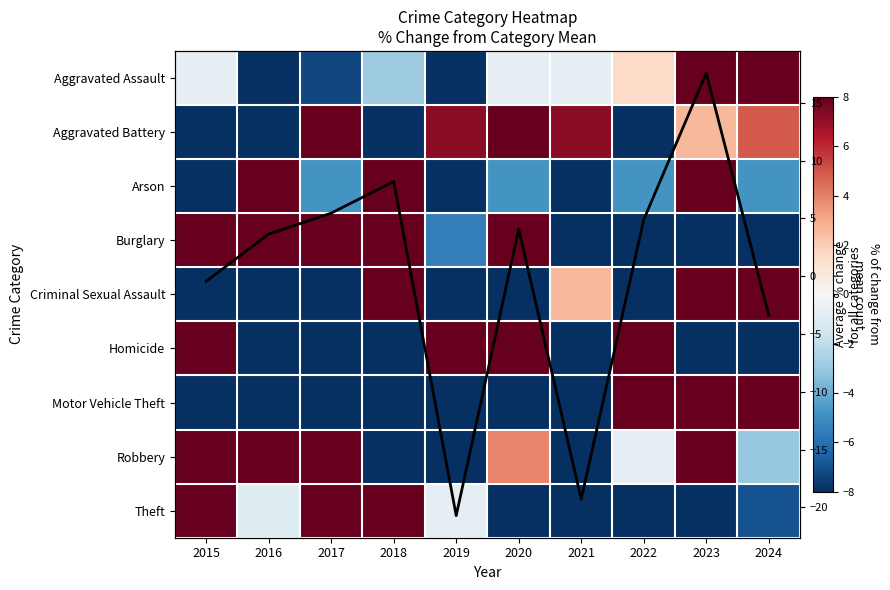

Where is Arson nearest to the value -4?

2017